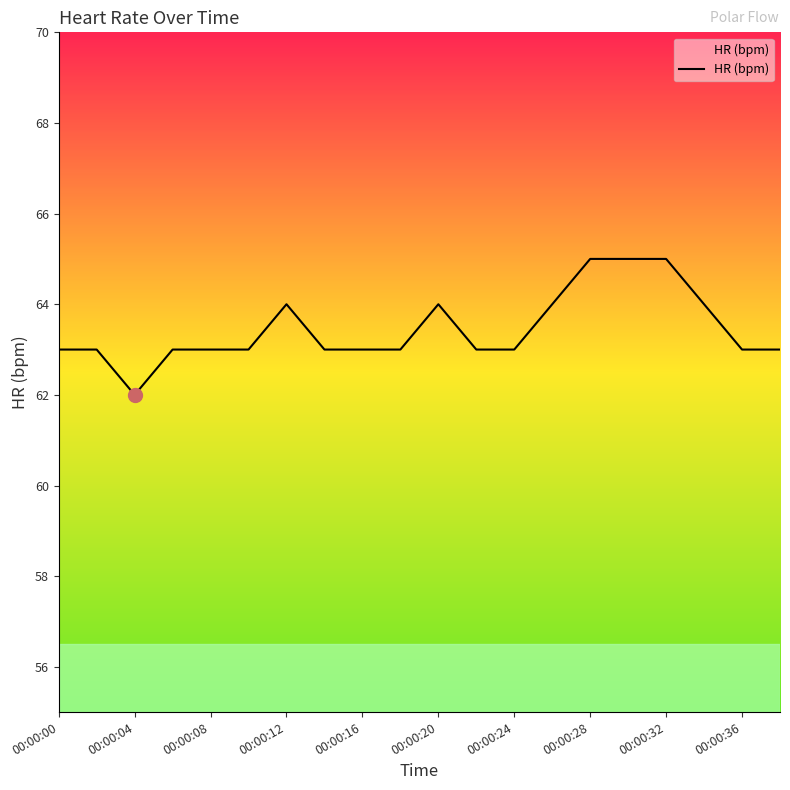

What is the difference between the maximum and minimum values?

3